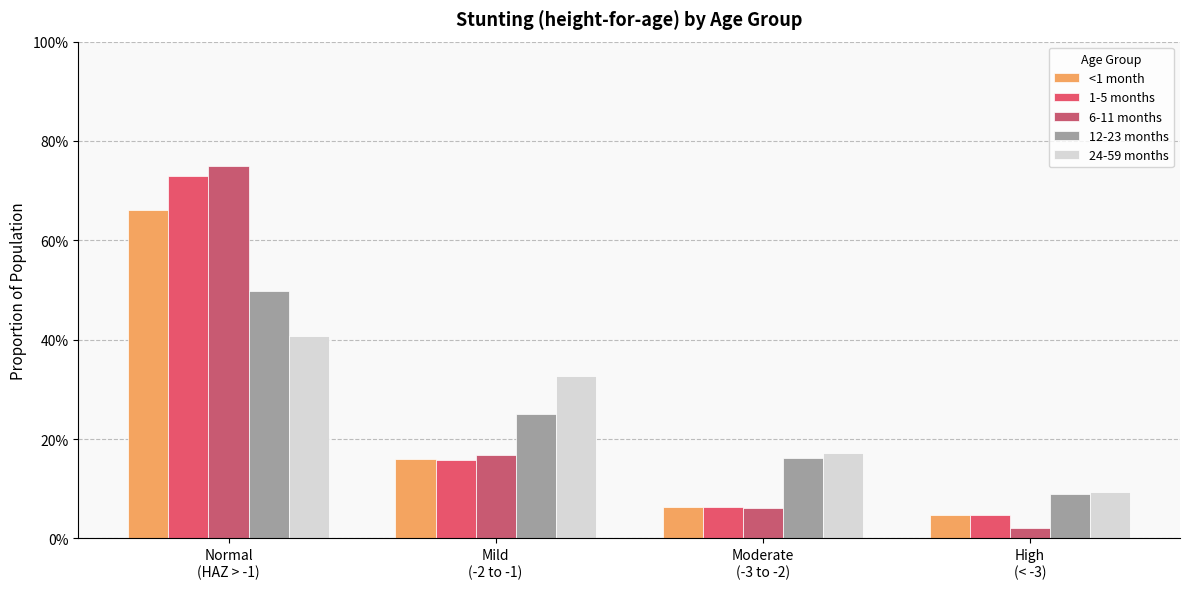

Does the chart contain any negative values?

No